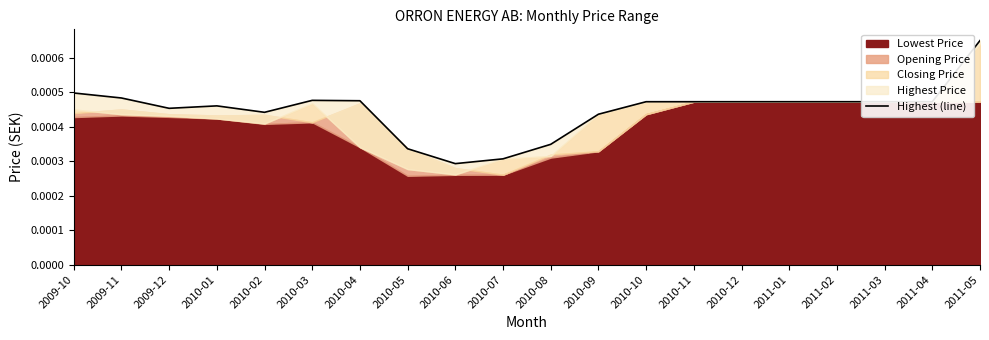

Where is the first local maximum?

2010-01